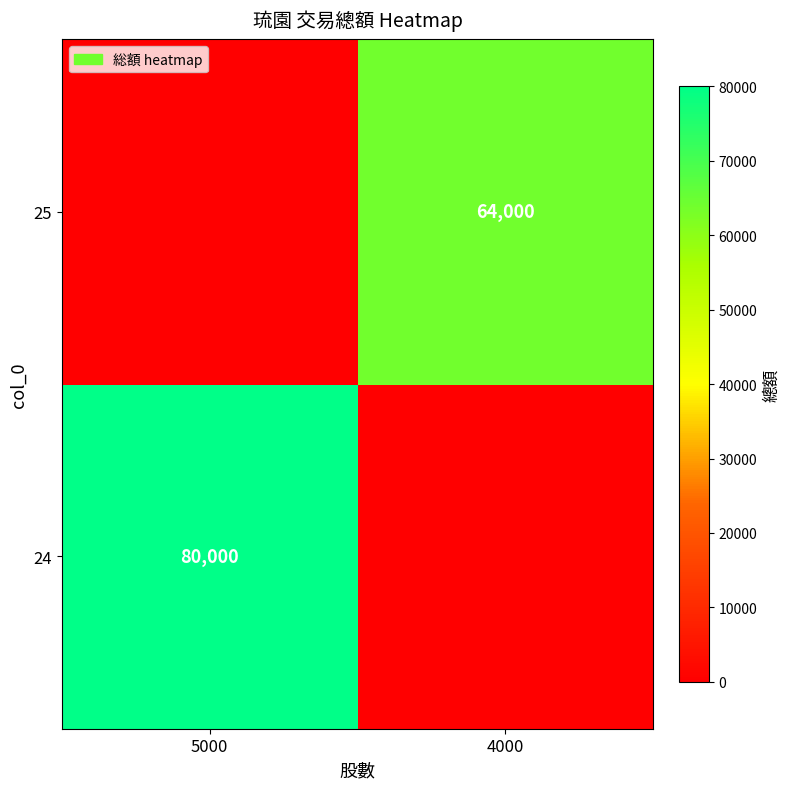

True or false: 25 has a value of 96099 at 4000.

False